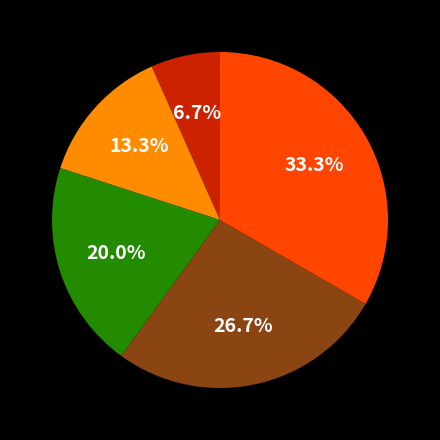

Is there a majority slice in this chart?

No